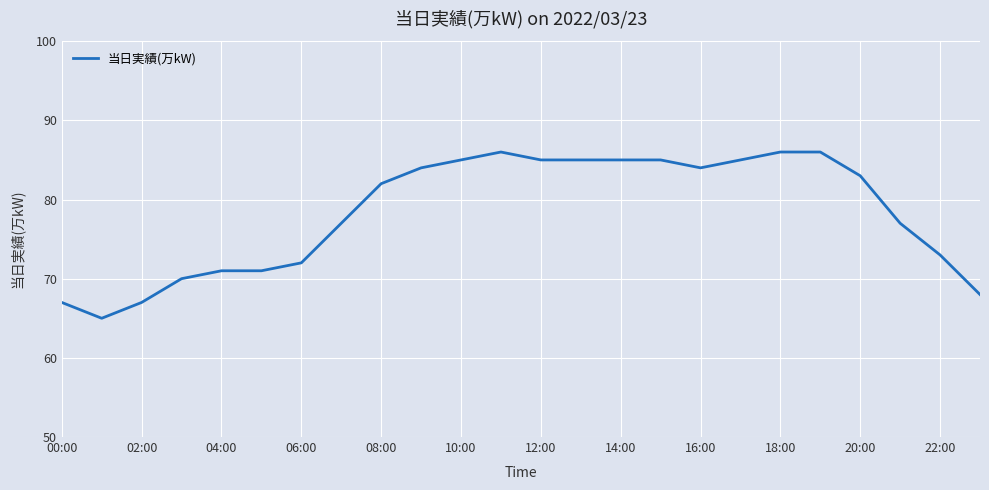

What is the minimum value shown in the chart?

65